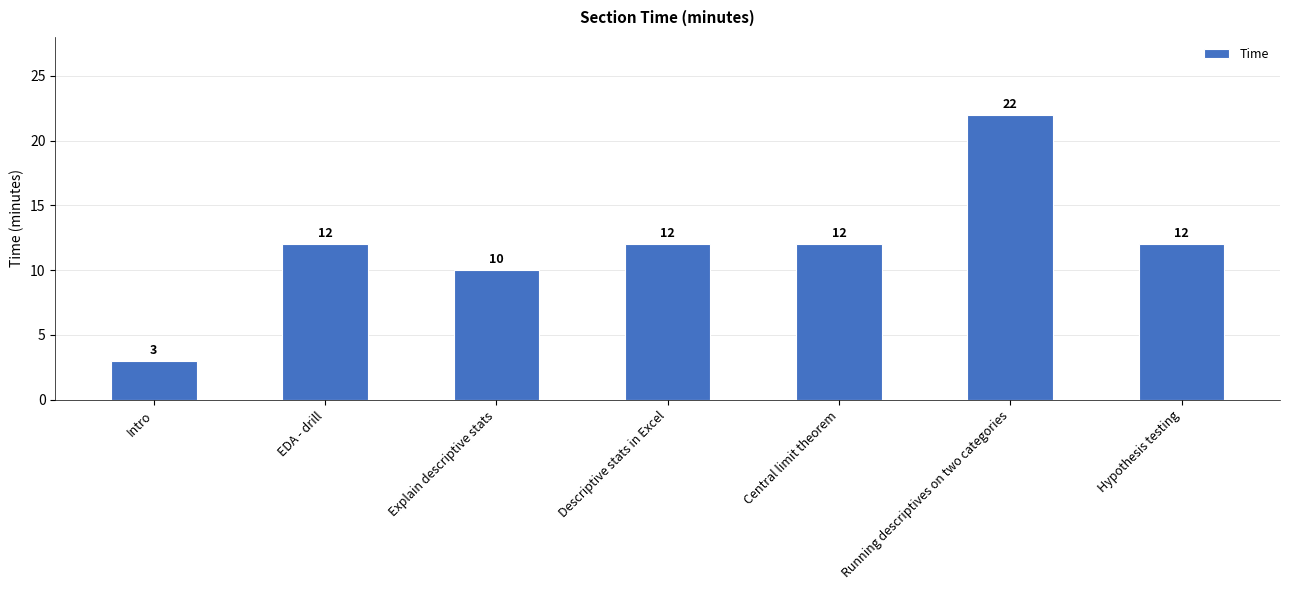

Reading left to right, list all the values displayed in this chart.

3	12	10	12	12	22	12